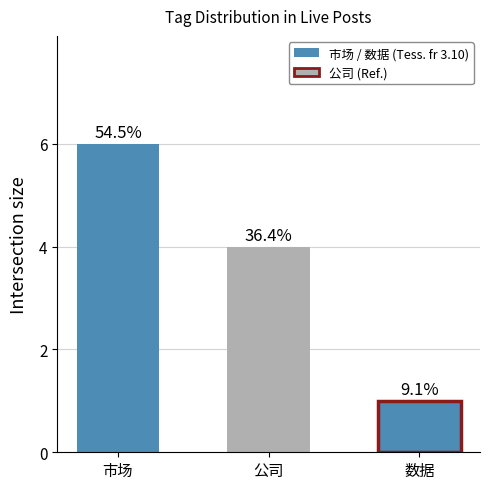

At which label is the value closest to 3?

公司